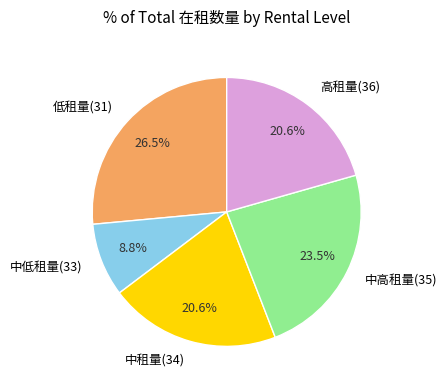

Does 低租量(31) account for over 50% of the chart?

No